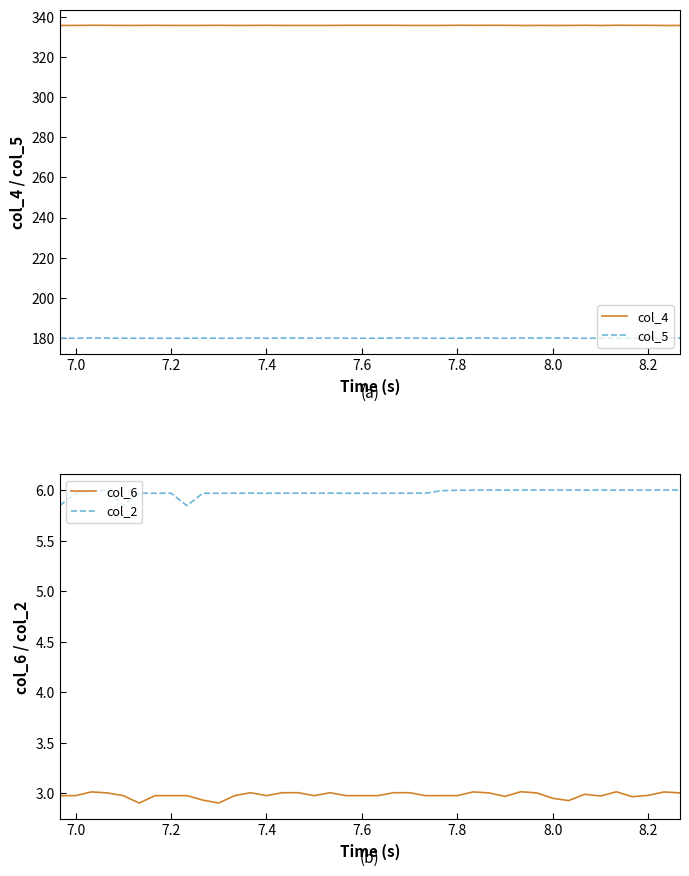

What is the lowest value of the col_6 series?

2.9